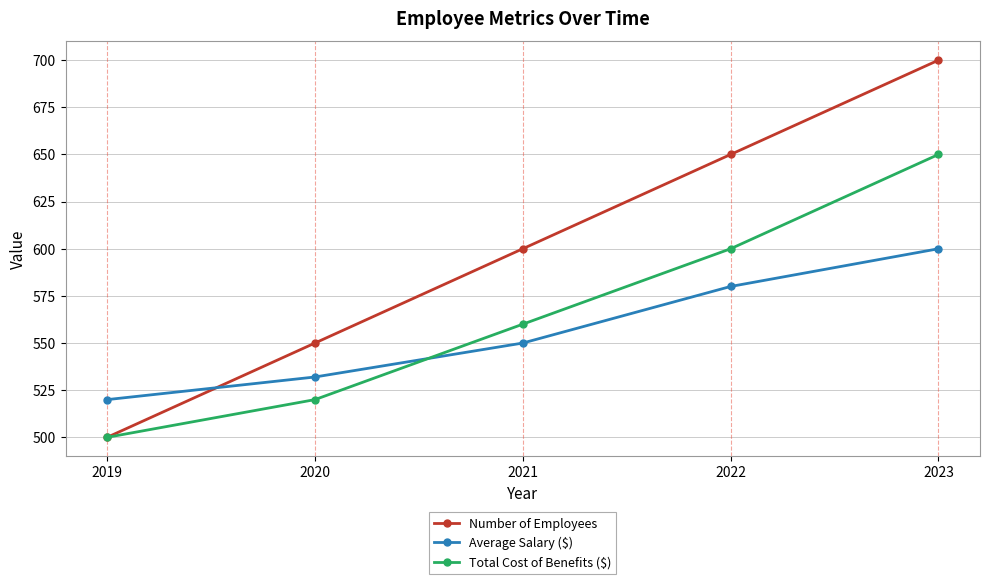

How many data points does each series have?

5